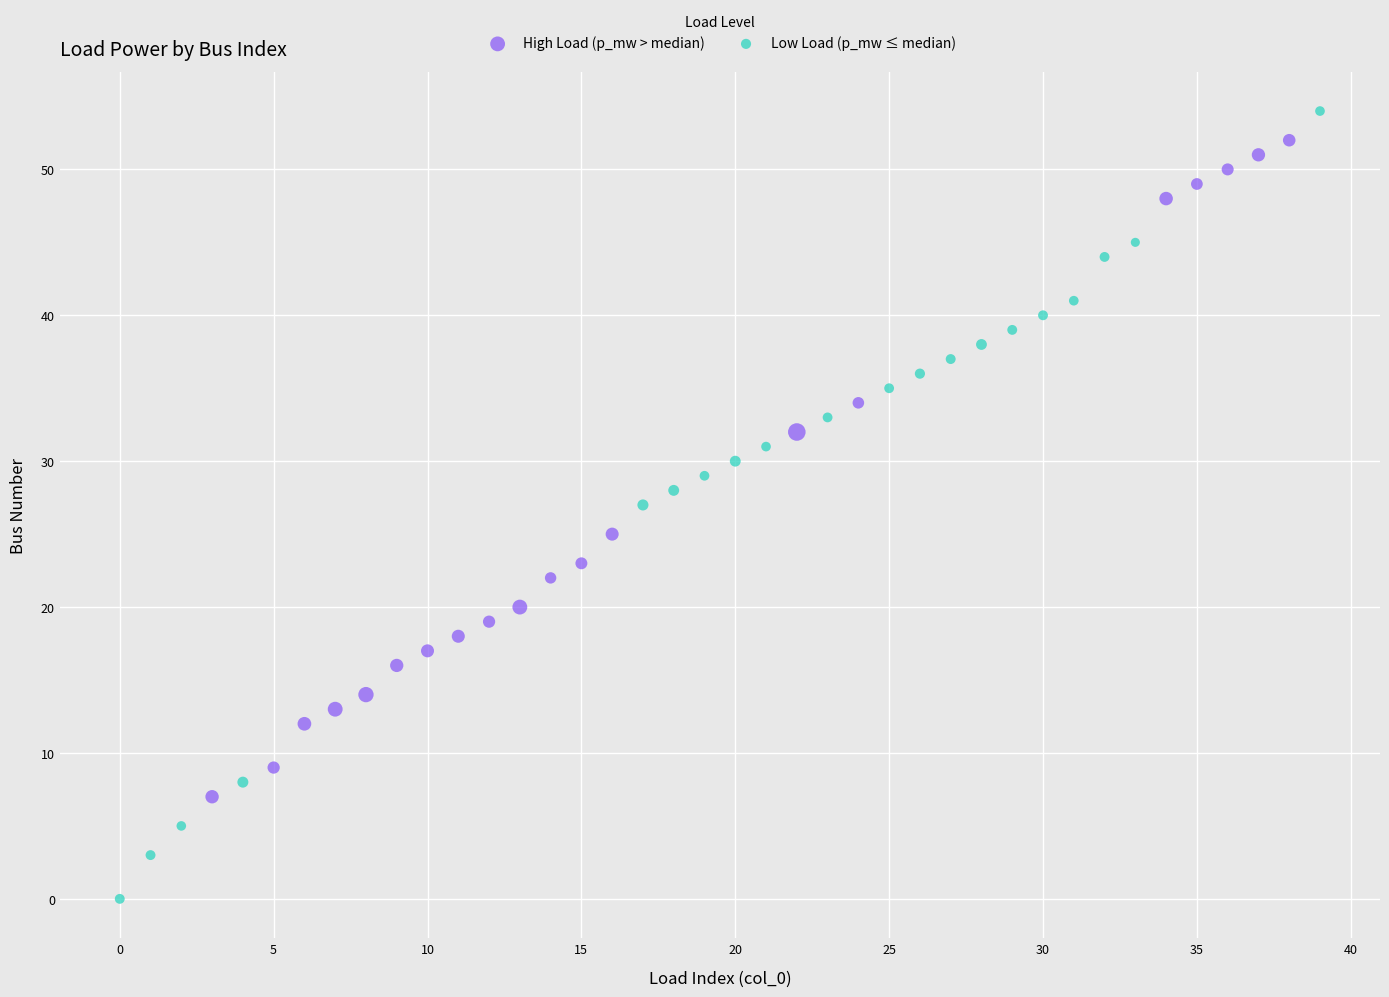

Which series has the largest Y range (max minus min)?

Low Load (p_mw ≤ median)